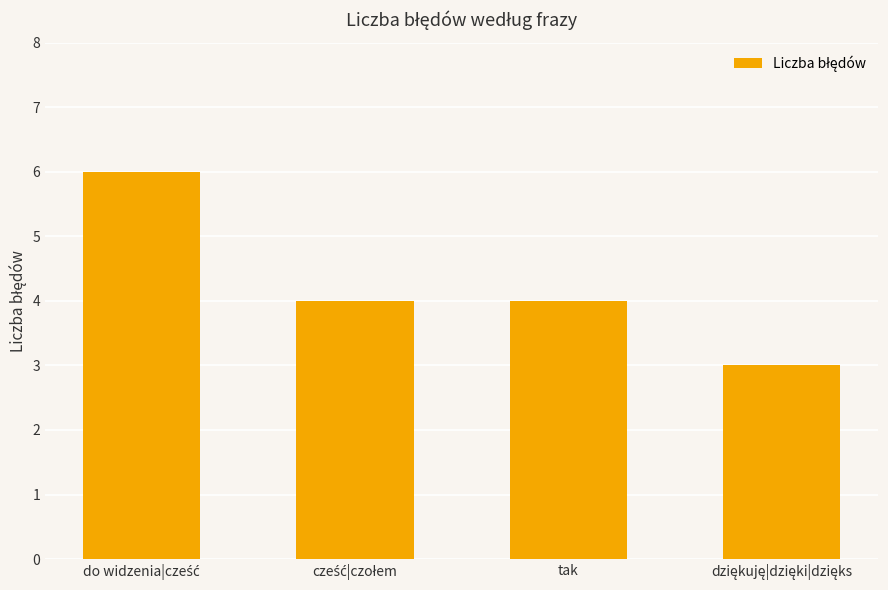

Reading left to right, transcribe all the data shown in this chart.

6	4	4	3